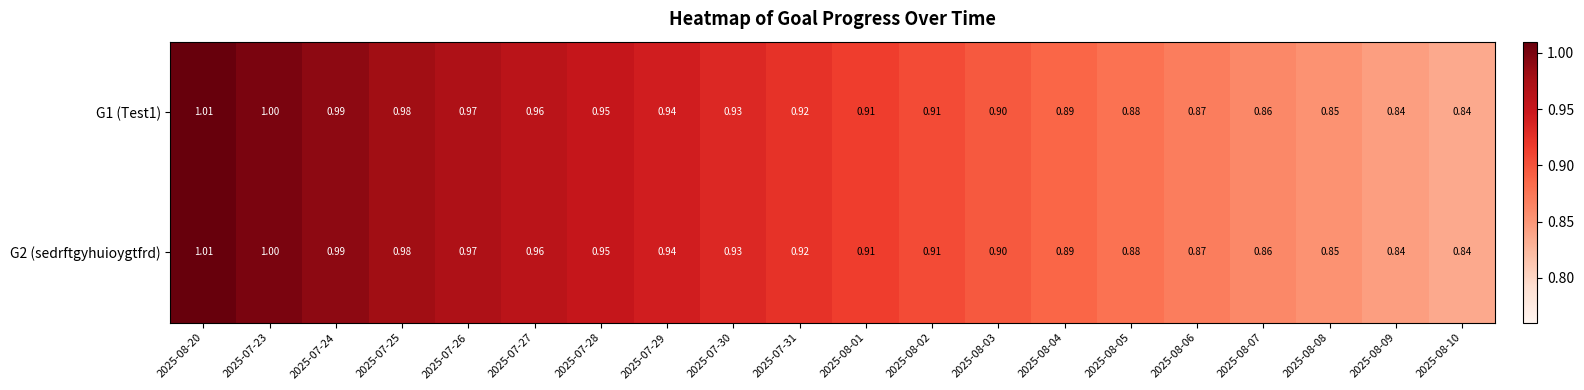

Is the value of G1 (Test1) at 2025-08-08 greater than the value of G2 (sedrftgyhuioygtfrd) at 2025-08-09?

Yes